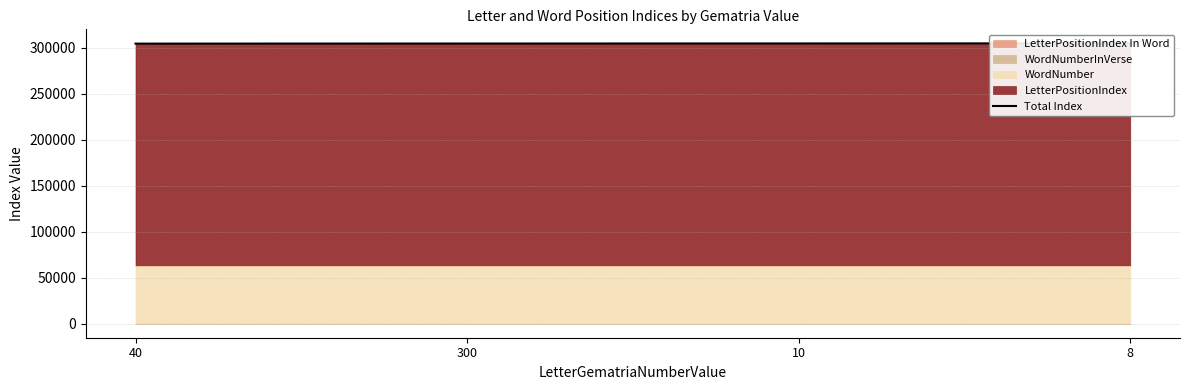

At which category does the chart reach its minimum across all series?

40